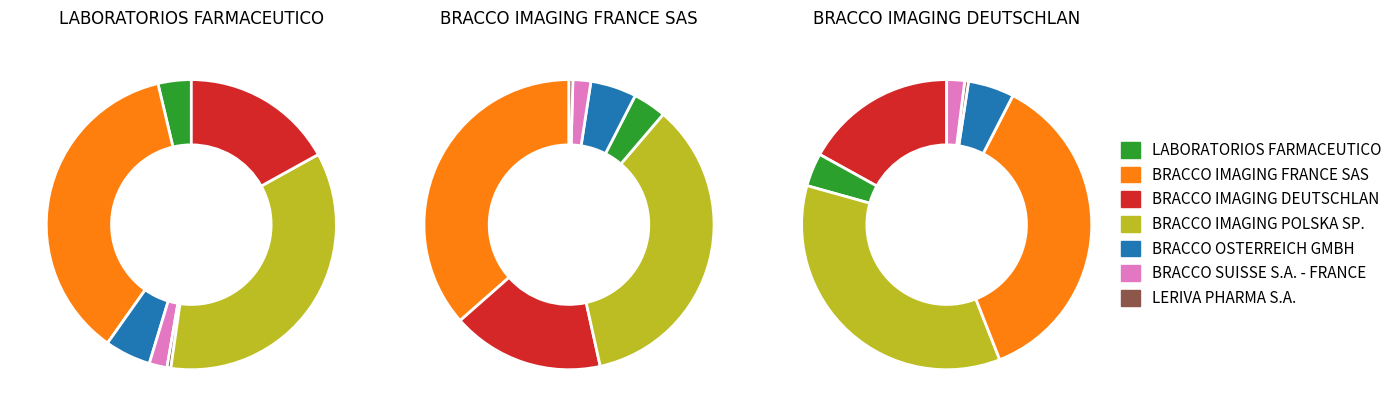

How many segments does this pie chart have?

7